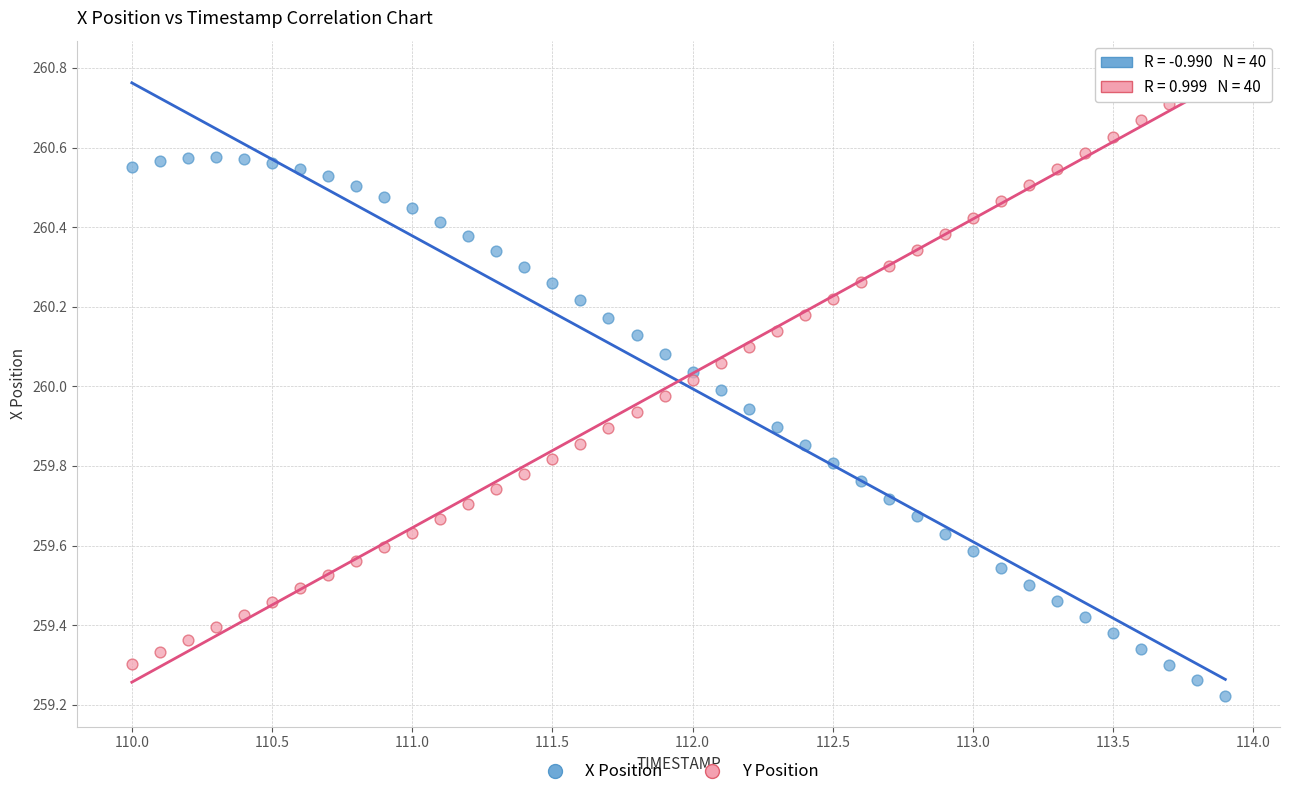

Across all data points, what is the range of Y values (max minus min)?

1.6